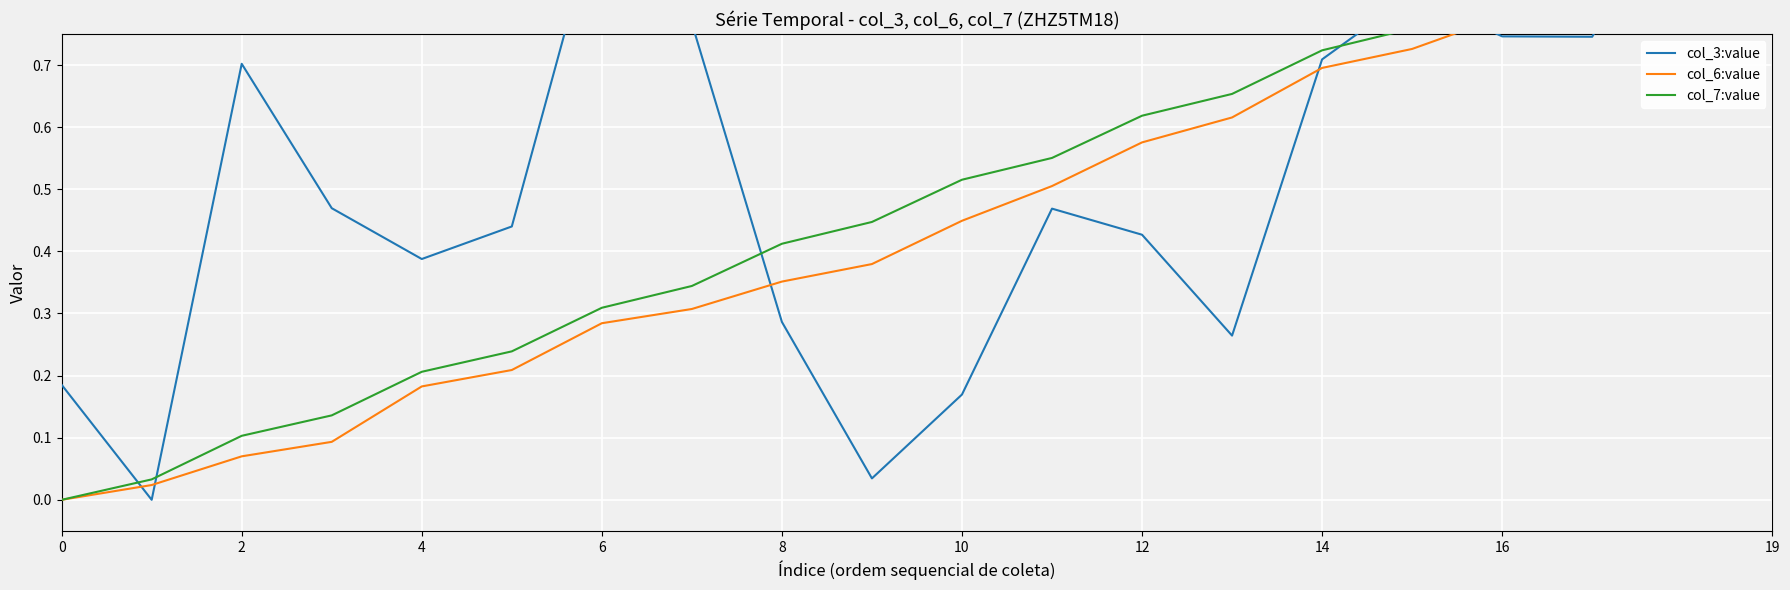

True or false: col_3:value has a value of 0.2 at 10.

True